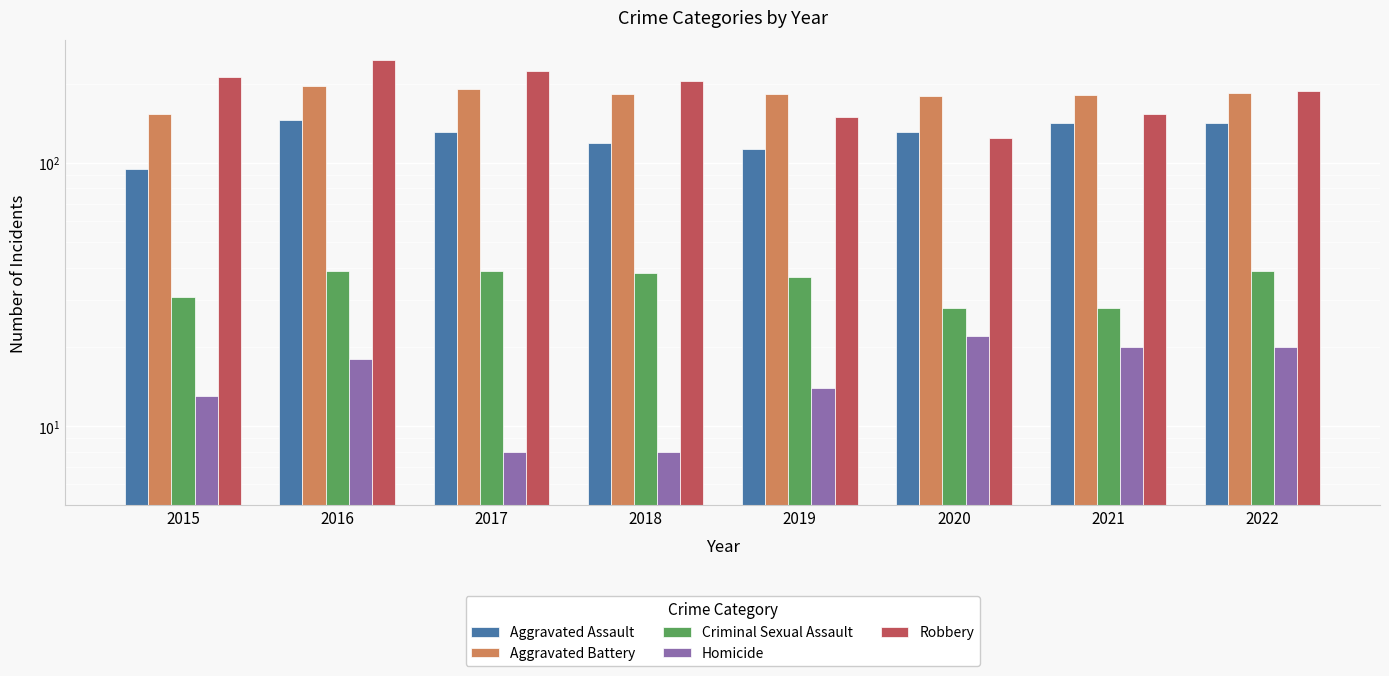

What is the value of the Robbery bar at the 8th from the left?

188